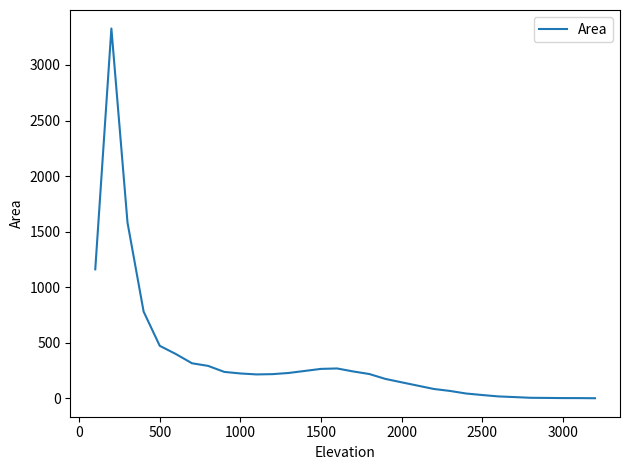

Does the chart have visible grid lines?

No